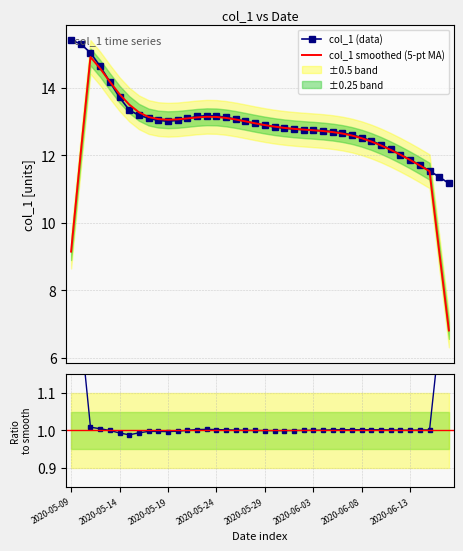

In col_1 smoothed (5-pt MA), how many points are higher than both neighbors (excluding endpoints)?

2